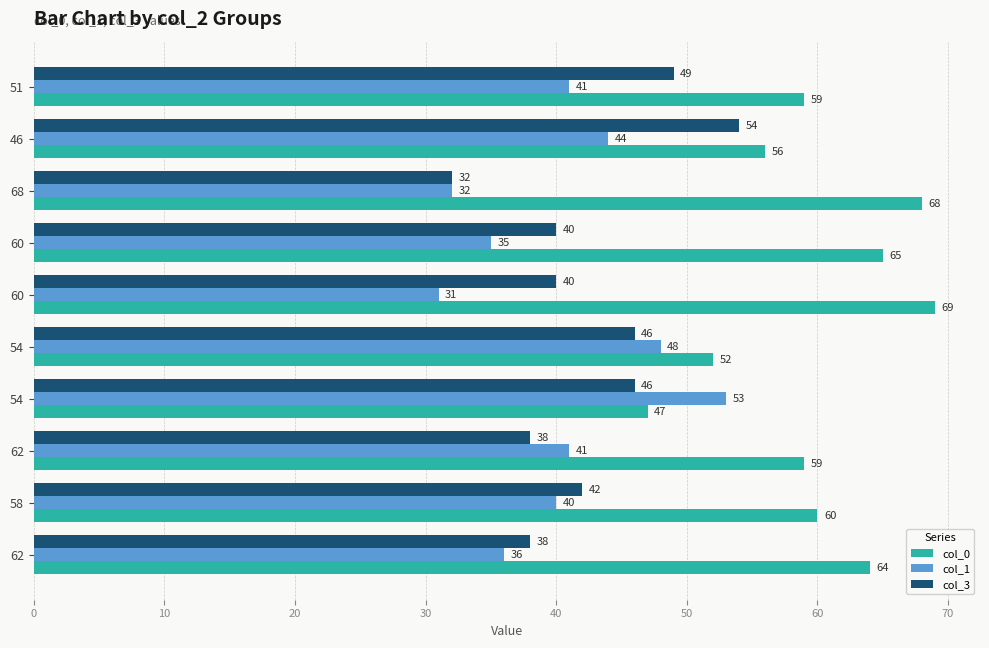

What are all the series names shown in the legend?

col_0, col_1, col_3